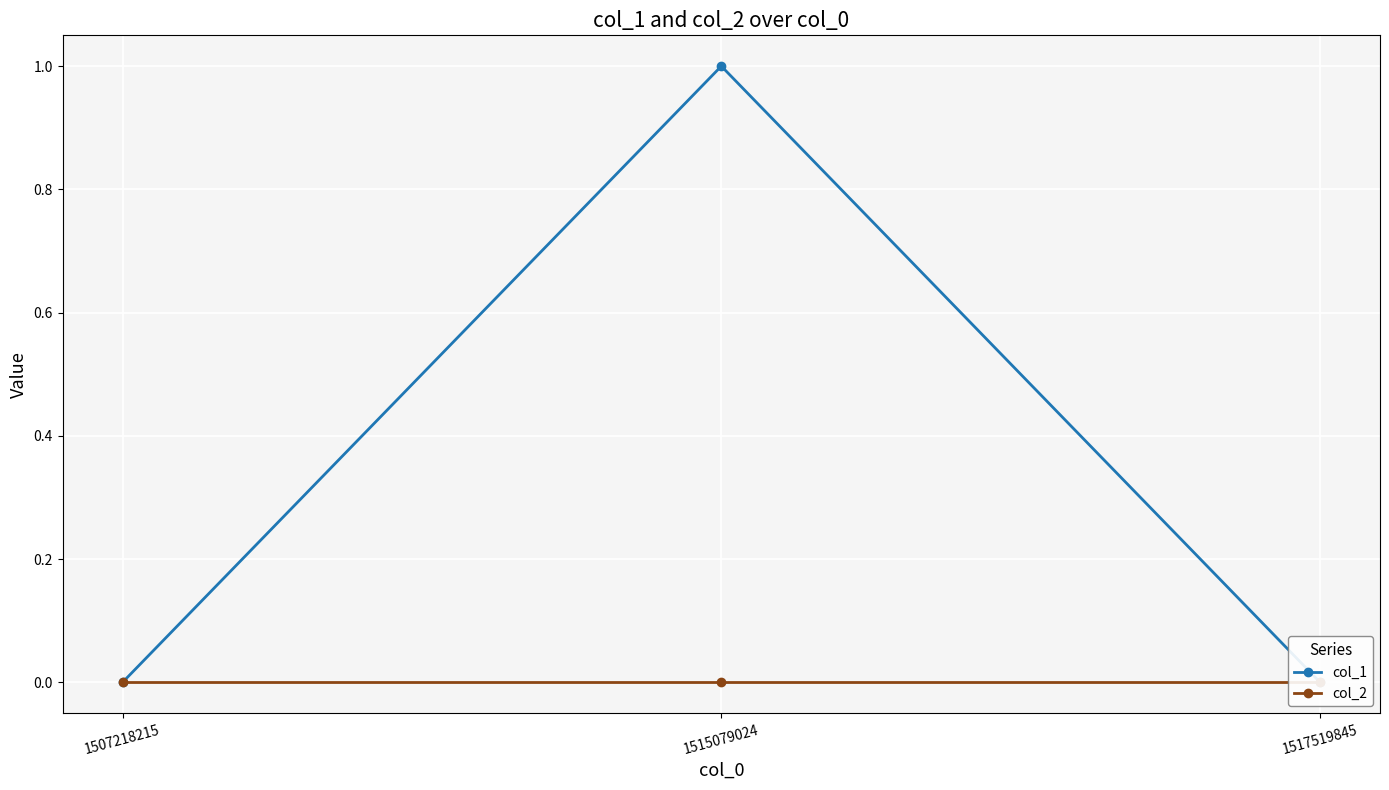

At which label is col_2 closest to 0?

1507218215